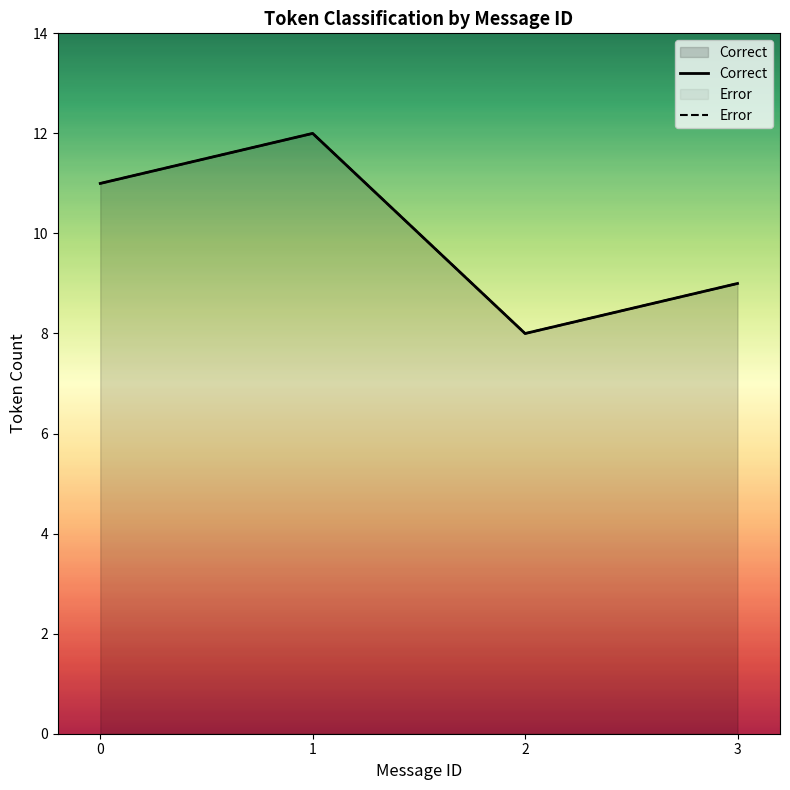

True or false: Correct and Error intersect in this chart.

False